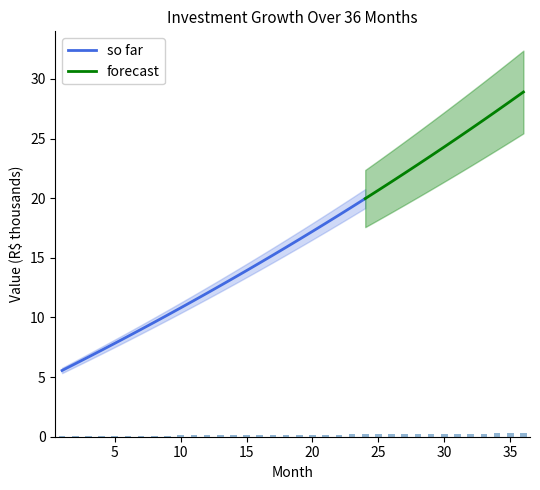

The value of so far at 5 is 7.8. True or false?

True